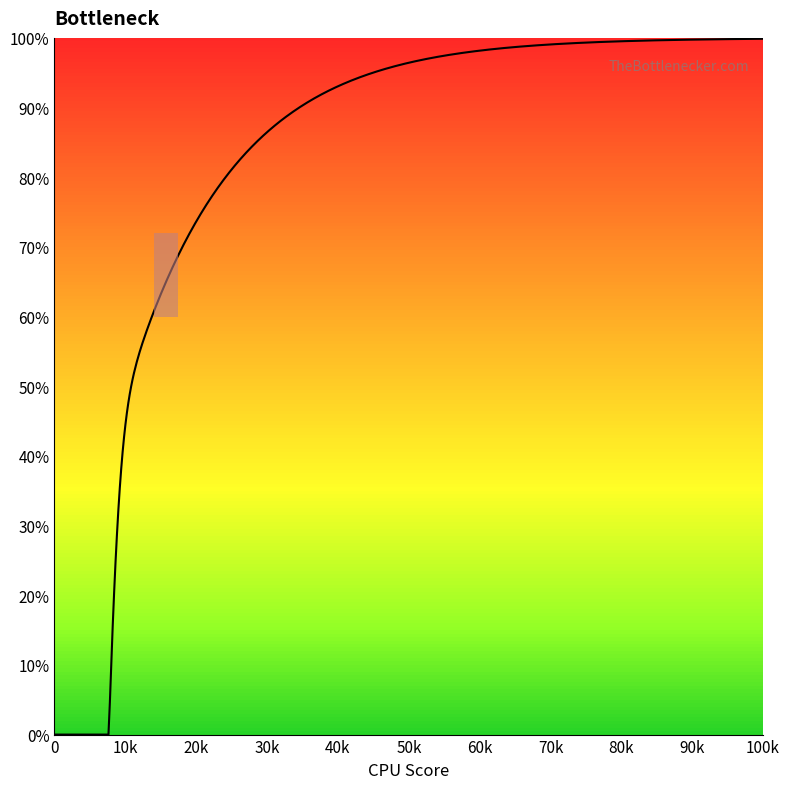

Is this an area chart (filled region under the line)?

Yes